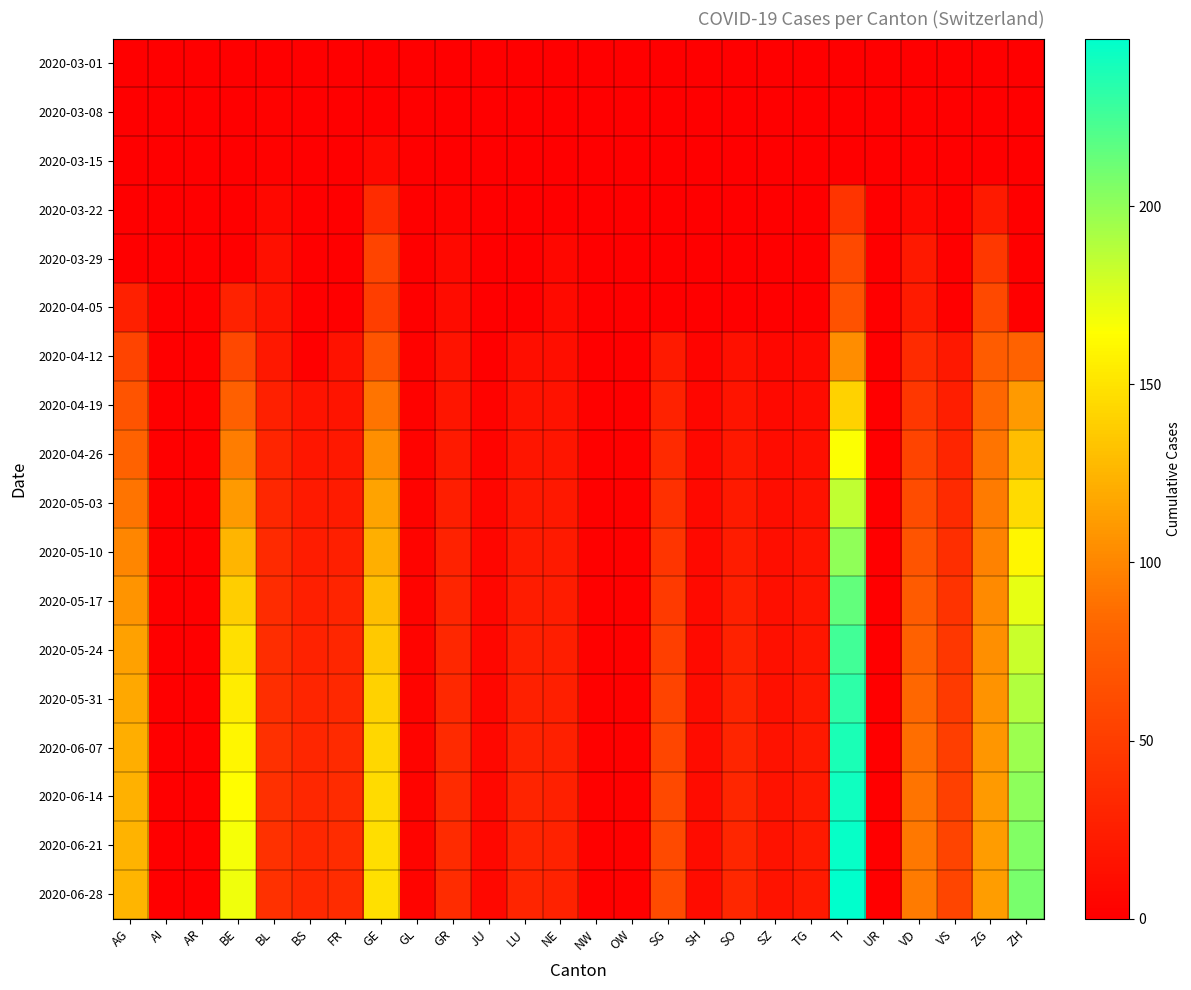

Reading right to left, transcribe all the data shown in this chart.

2020-03-01: ZH=0	ZG=0	VS=0	VD=0	UR=0	TI=0	TG=0	SZ=0	SO=0	SH=0	SG=0	OW=0	NW=0	NE=0	LU=0	JU=0	GR=0	GL=0	GE=0	FR=0	BS=0	BL=0	BE=0	AR=0	AI=0	AG=0
2020-03-08: ZH=0	ZG=0	VS=0	VD=1	UR=0	TI=0	TG=0	SZ=0	SO=0	SH=0	SG=0	OW=0	NW=0	NE=0	LU=0	JU=0	GR=0	GL=0	GE=0	FR=0	BS=0	BL=2	BE=0	AR=0	AI=0	AG=0
2020-03-15: ZH=0	ZG=0	VS=0	VD=1	UR=0	TI=0	TG=0	SZ=0	SO=0	SH=0	SG=0	OW=0	NW=0	NE=0	LU=0	JU=0	GR=0	GL=0	GE=8	FR=0	BS=0	BL=2	BE=0	AR=0	AI=0	AG=0
2020-03-22: ZH=0	ZG=22	VS=0	VD=7	UR=0	TI=43	TG=0	SZ=0	SO=0	SH=0	SG=0	OW=0	NW=0	NE=0	LU=0	JU=0	GR=3	GL=0	GE=36	FR=0	BS=0	BL=7	BE=0	AR=0	AI=0	AG=0
2020-03-29: ZH=0	ZG=46	VS=0	VD=21	UR=0	TI=59	TG=0	SZ=0	SO=0	SH=0	SG=0	OW=0	NW=0	NE=6	LU=0	JU=0	GR=8	GL=0	GE=55	FR=0	BS=0	BL=14	BE=0	AR=0	AI=0	AG=0
2020-04-05: ZH=0	ZG=59	VS=0	VD=23	UR=0	TI=67	TG=0	SZ=0	SO=0	SH=0	SG=0	OW=0	NW=0	NE=9	LU=0	JU=0	GR=10	GL=0	GE=51	FR=0	BS=0	BL=17	BE=28	AR=0	AI=0	AG=27
2020-04-12: ZH=80	ZG=75	VS=20	VD=35	UR=0	TI=104	TG=8	SZ=6	SO=14	SH=4	SG=22	OW=0	NW=0	NE=12	LU=12	JU=0	GR=16	GL=2	GE=68	FR=15	BS=0	BL=20	BE=58	AR=0	AI=0	AG=55
2020-04-19: ZH=110	ZG=83	VS=25	VD=45	UR=0	TI=140	TG=10	SZ=8	SO=17	SH=5	SG=28	OW=0	NW=1	NE=15	LU=15	JU=3	GR=18	GL=2	GE=90	FR=17	BS=16	BL=27	BE=78	AR=0	AI=0	AG=68
2020-04-26: ZH=130	ZG=90	VS=30	VD=55	UR=0	TI=165	TG=13	SZ=10	SO=20	SH=7	SG=34	OW=1	NW=1	NE=18	LU=18	JU=4	GR=22	GL=3	GE=105	FR=20	BS=19	BL=30	BE=95	AR=0	AI=0	AG=80
2020-05-03: ZH=145	ZG=94	VS=34	VD=62	UR=0	TI=185	TG=15	SZ=11	SO=22	SH=8	SG=39	OW=1	NW=1	NE=20	LU=20	JU=5	GR=25	GL=3	GE=115	FR=23	BS=22	BL=32	BE=110	AR=0	AI=0	AG=90
2020-05-10: ZH=160	ZG=98	VS=38	VD=68	UR=0	TI=200	TG=17	SZ=12	SO=24	SH=8	SG=44	OW=1	NW=1	NE=22	LU=22	JU=5	GR=28	GL=4	GE=122	FR=26	BS=24	BL=34	BE=125	AR=0	AI=0	AG=100
2020-05-17: ZH=172	ZG=102	VS=42	VD=74	UR=0	TI=215	TG=18	SZ=13	SO=26	SH=9	SG=48	OW=1	NW=1	NE=24	LU=24	JU=6	GR=30	GL=4	GE=130	FR=29	BS=26	BL=36	BE=138	AR=0	AI=0	AG=108
2020-05-24: ZH=182	ZG=105	VS=45	VD=79	UR=0	TI=225	TG=19	SZ=14	SO=28	SH=9	SG=52	OW=1	NW=1	NE=25	LU=26	JU=6	GR=32	GL=4	GE=136	FR=31	BS=28	BL=37	BE=148	AR=0	AI=0	AG=114
2020-05-31: ZH=190	ZG=107	VS=48	VD=83	UR=0	TI=232	TG=20	SZ=14	SO=29	SH=10	SG=55	OW=1	NW=1	NE=26	LU=27	JU=6	GR=33	GL=4	GE=140	FR=33	BS=30	BL=38	BE=155	AR=0	AI=0	AG=118
2020-06-07: ZH=196	ZG=109	VS=51	VD=87	UR=0	TI=238	TG=21	SZ=15	SO=30	SH=10	SG=57	OW=1	NW=1	NE=27	LU=28	JU=7	GR=34	GL=4	GE=143	FR=34	BS=31	BL=39	BE=160	AR=0	AI=0	AG=121
2020-06-14: ZH=201	ZG=110	VS=53	VD=90	UR=0	TI=242	TG=21	SZ=15	SO=31	SH=10	SG=59	OW=1	NW=1	NE=27	LU=29	JU=7	GR=35	GL=4	GE=145	FR=35	BS=32	BL=39	BE=164	AR=0	AI=0	AG=123
2020-06-21: ZH=205	ZG=111	VS=55	VD=92	UR=0	TI=245	TG=22	SZ=15	SO=31	SH=10	SG=60	OW=1	NW=1	NE=28	LU=29	JU=7	GR=35	GL=4	GE=147	FR=36	BS=32	BL=40	BE=167	AR=0	AI=0	AG=124
2020-06-28: ZH=208	ZG=112	VS=56	VD=94	UR=0	TI=247	TG=22	SZ=16	SO=32	SH=10	SG=61	OW=1	NW=1	NE=28	LU=30	JU=7	GR=36	GL=4	GE=148	FR=36	BS=33	BL=40	BE=169	AR=0	AI=0	AG=125